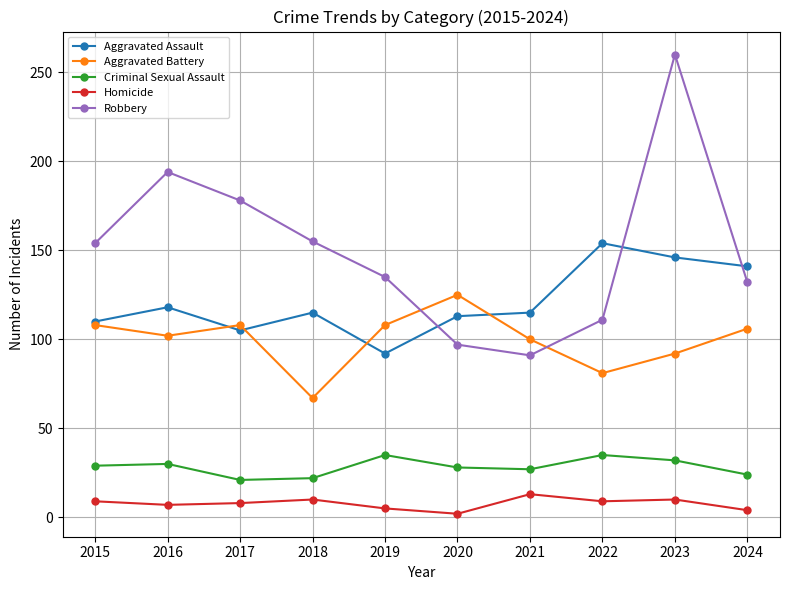

At which label is Aggravated Assault closest to 123?

2016